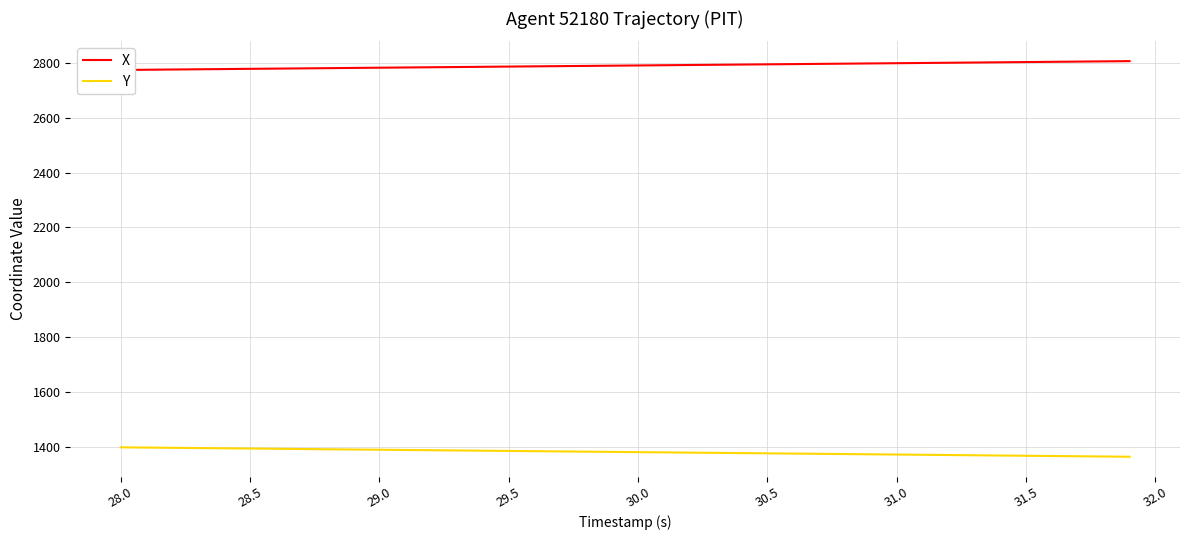

What is the minimum value for Y?

1362.8